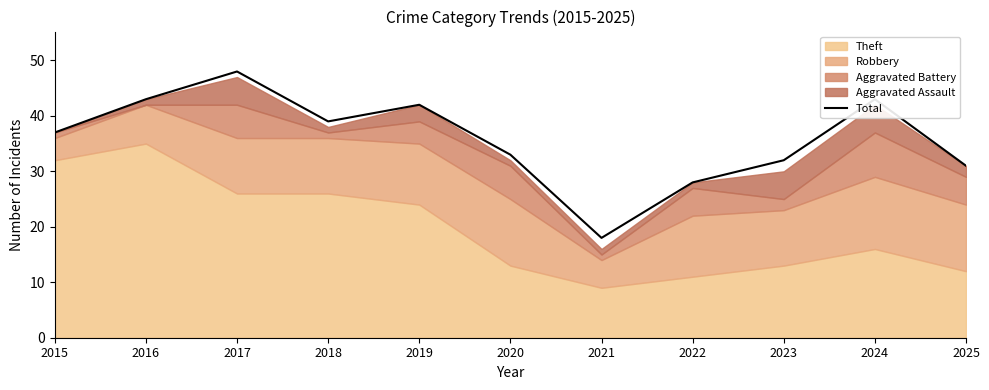

List the labels in order of value, largest first.

2017, 2016, 2024, 2019, 2018, 2015, 2020, 2023, 2025, 2022, 2021